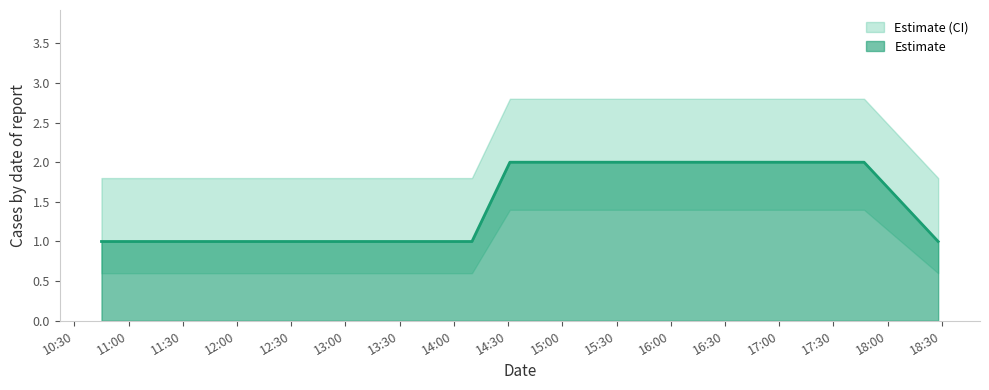

What is the sum of the values at 2019-05-23 10:45:00 and 2019-05-23 14:10:00?

2